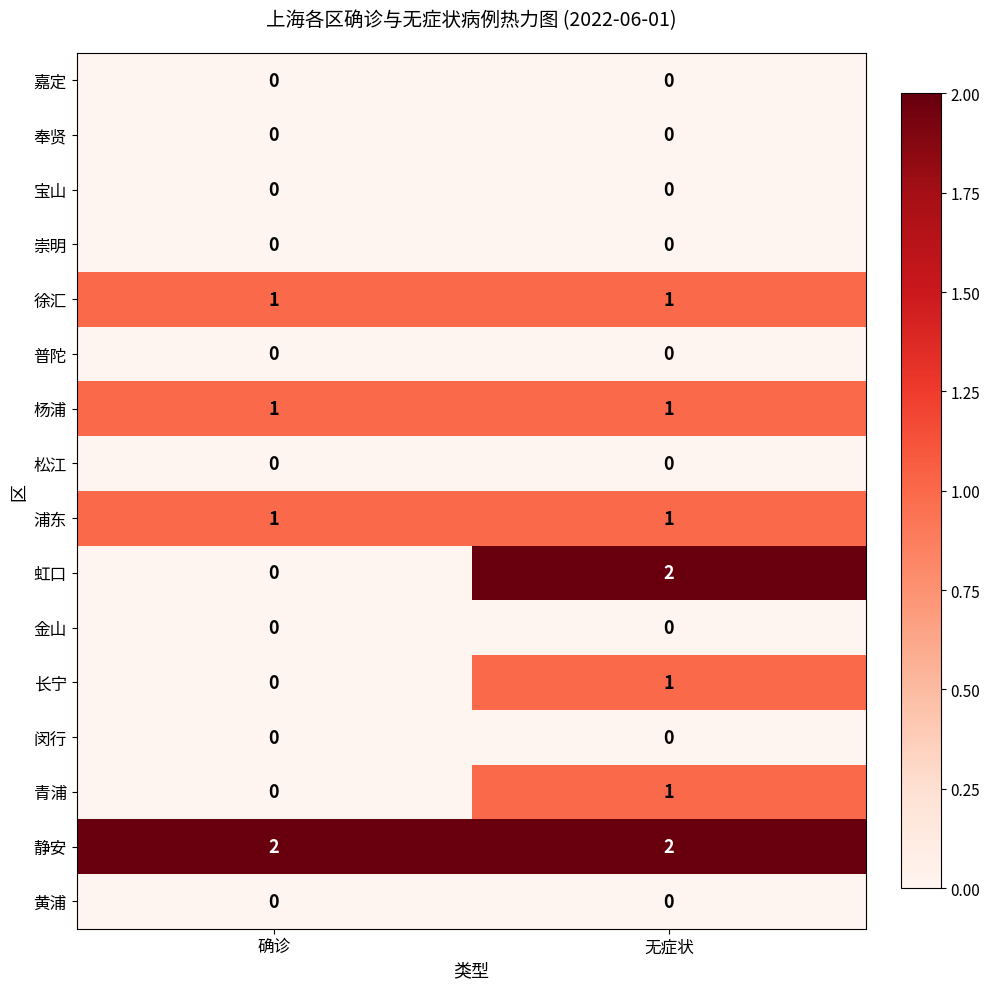

At which category is the sum across all series the highest?

无症状